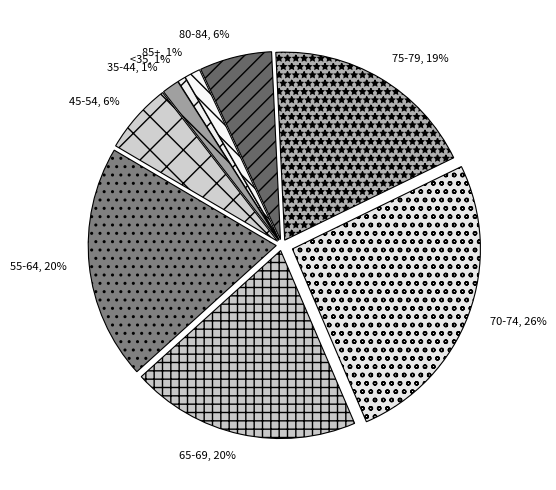

Which slice is the largest?

70-74